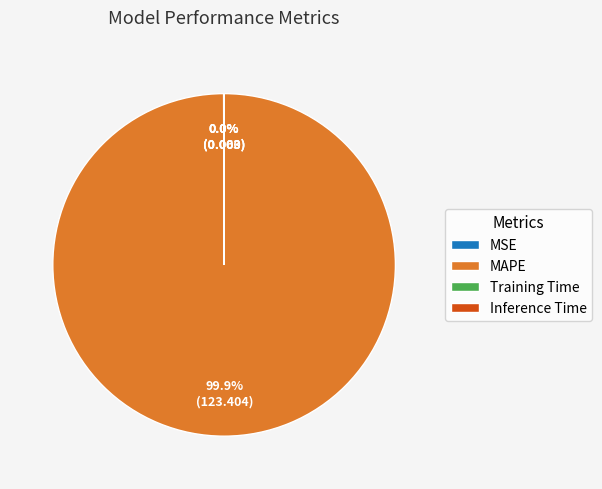

What is the majority slice?

MAPE